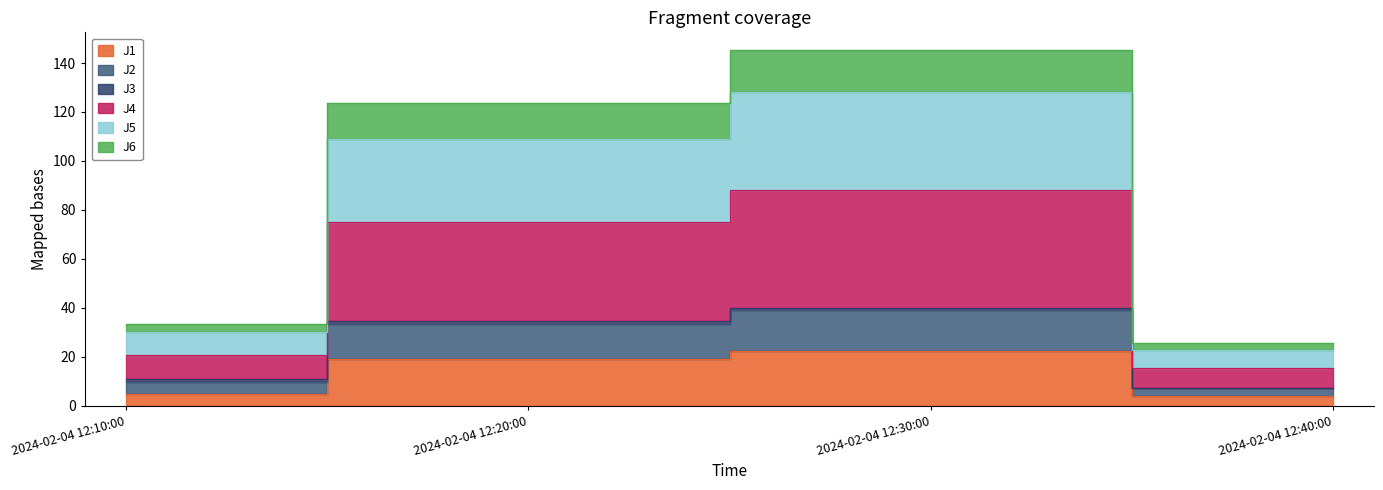

At which label is J1 closest to 13?

2024-02-04 12:20:00